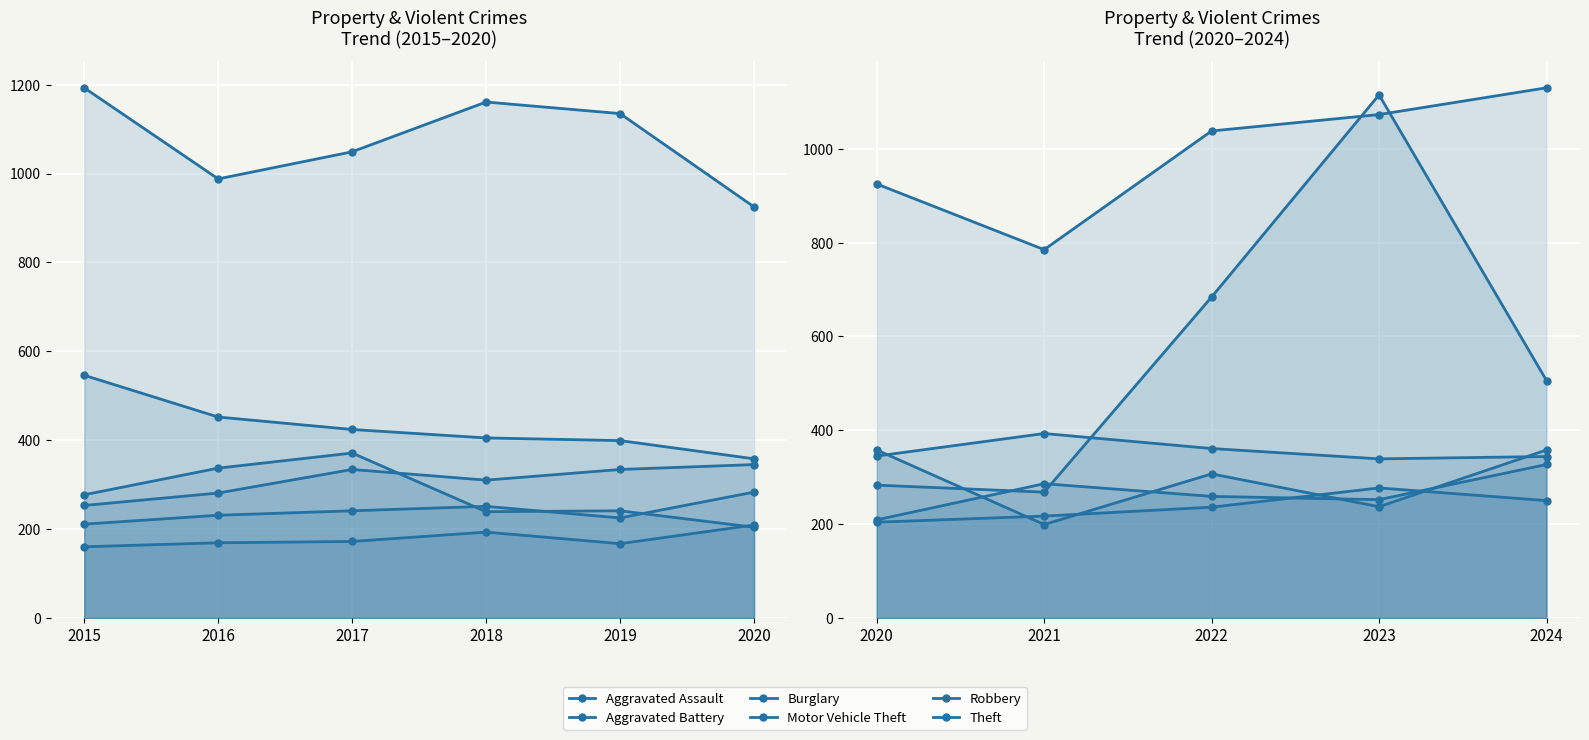

Which series has the widest spread of values?

Motor Vehicle Theft